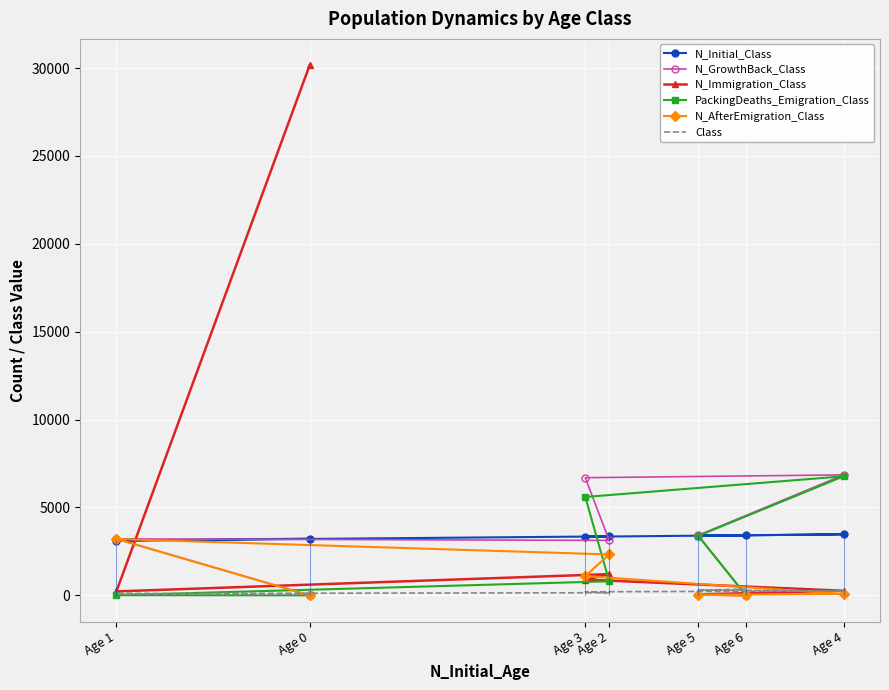

Reading left to right, what are all the values shown in this chart?

N_Initial_Class: Age 0=3226	Age 1=3117	Age 2=3355	Age 3=3334	Age 4=3472	Age 5=3386	Age 6=3410
N_GrowthBack_Class: Age 0=0	Age 1=3214	Age 2=3125	Age 3=6693	Age 4=6853	Age 5=3415	Age 6=0
N_Immigration_Class: Age 0=30152	Age 1=223	Age 2=1207	Age 3=896	Age 4=260	Age 5=55	Age 6=0
PackingDeaths_Emigration_Class: Age 0=0	Age 1=8	Age 2=799	Age 3=5597	Age 4=6774	Age 5=3384	Age 6=0
N_AfterEmigration_Class: Age 0=0	Age 1=3206	Age 2=2326	Age 3=1096	Age 4=79	Age 5=31	Age 6=0
Class: Age 0=50	Age 1=100	Age 2=150	Age 3=200	Age 4=250	Age 5=300	Age 6=350